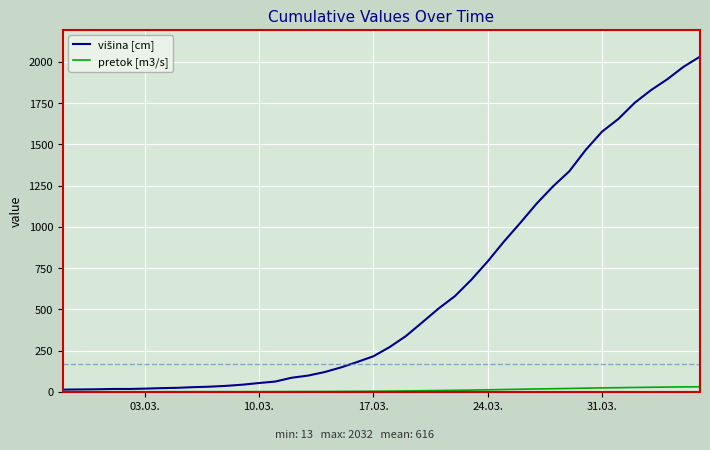

What is the lowest value of the pretok [m3/s] series?

0.2